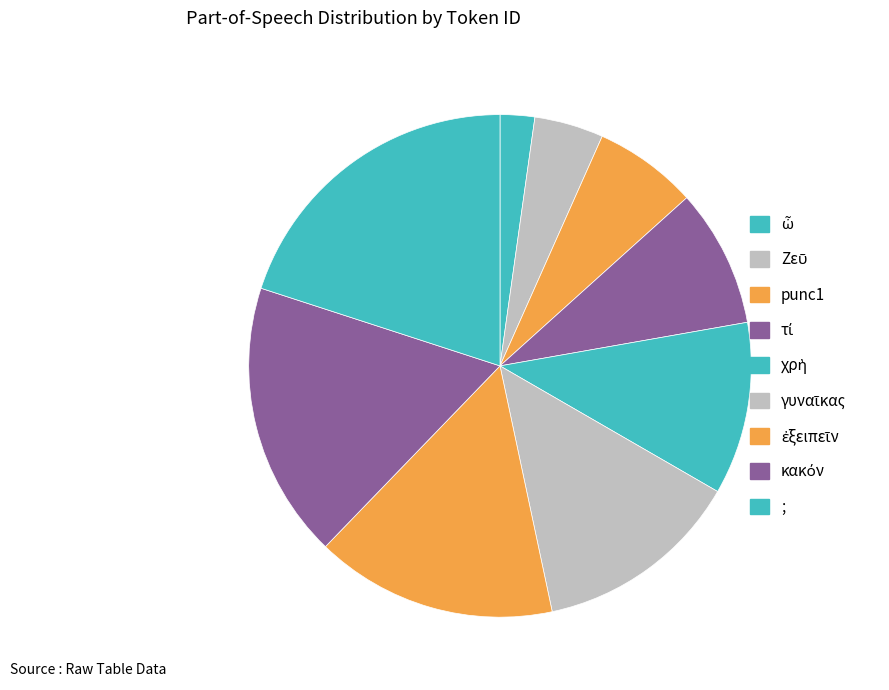

Which slice is the largest?

;